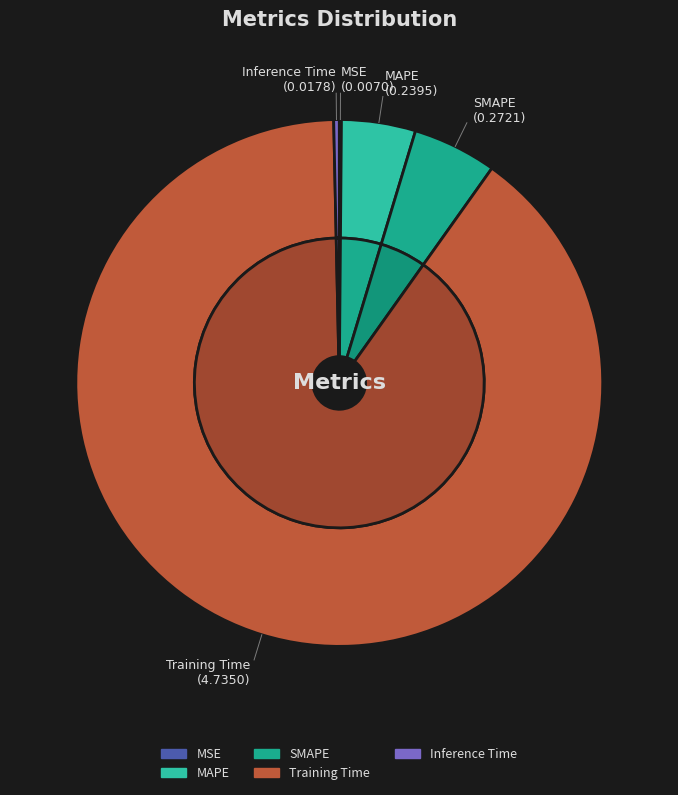

True or false: MSE accounts for 0% of the total.

True